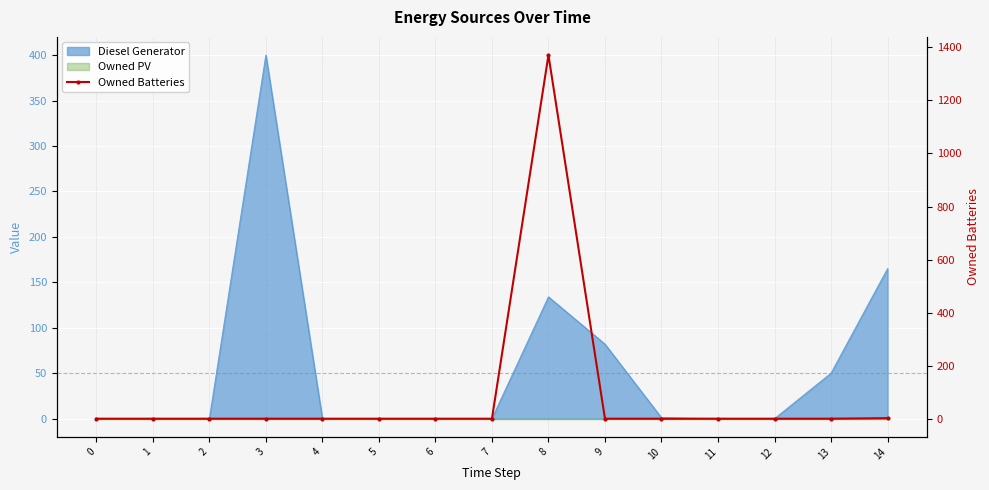

How many categories are shown in the chart?

15